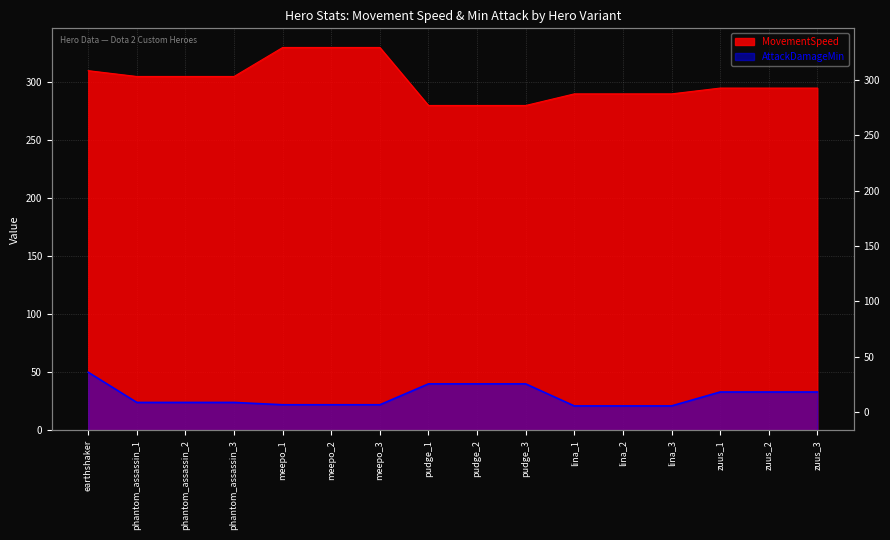

What is the difference between the second highest and minimum values in the AttackDamageMin series?

19